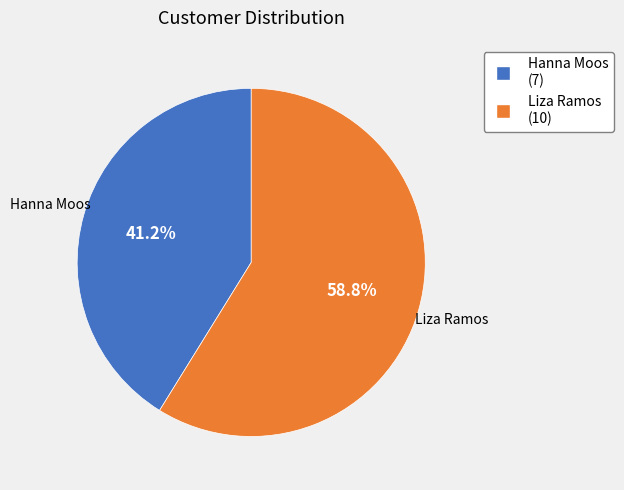

Which category has the smallest portion of the pie?

Hanna Moos